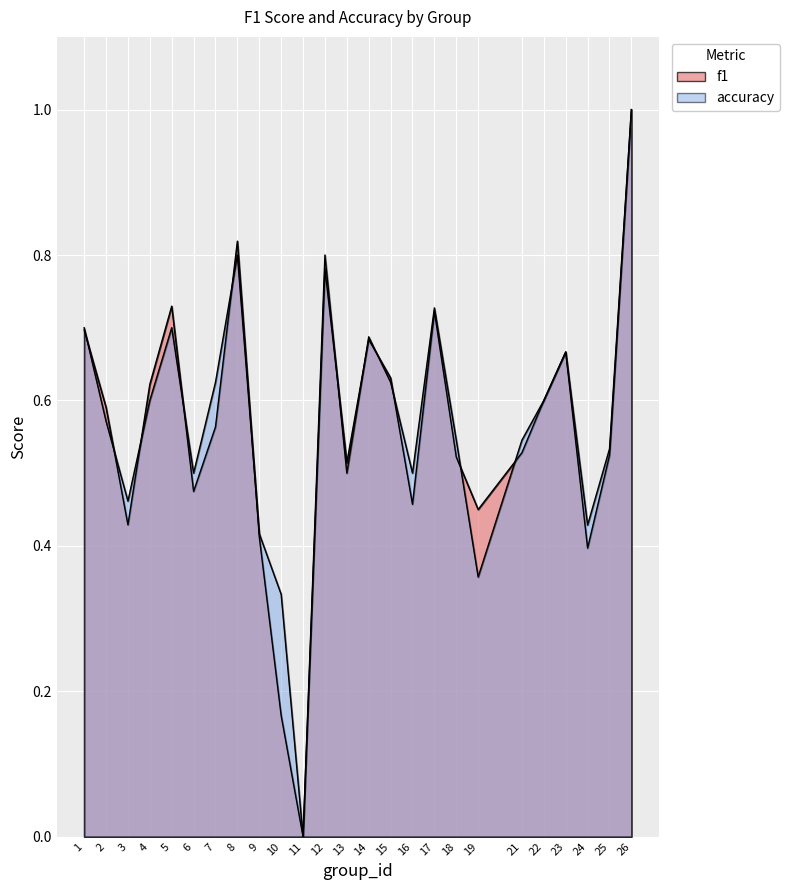

Rank the series by their maximum value, from lowest to highest.

f1, accuracy